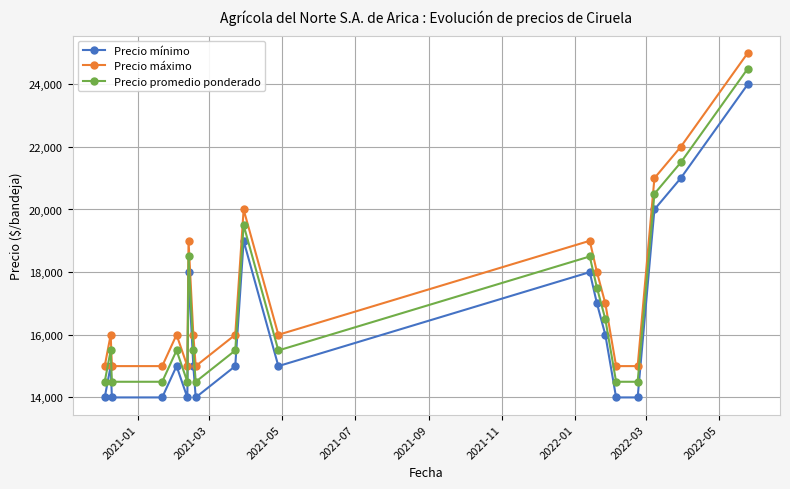

What is the greatest value displayed?

25000